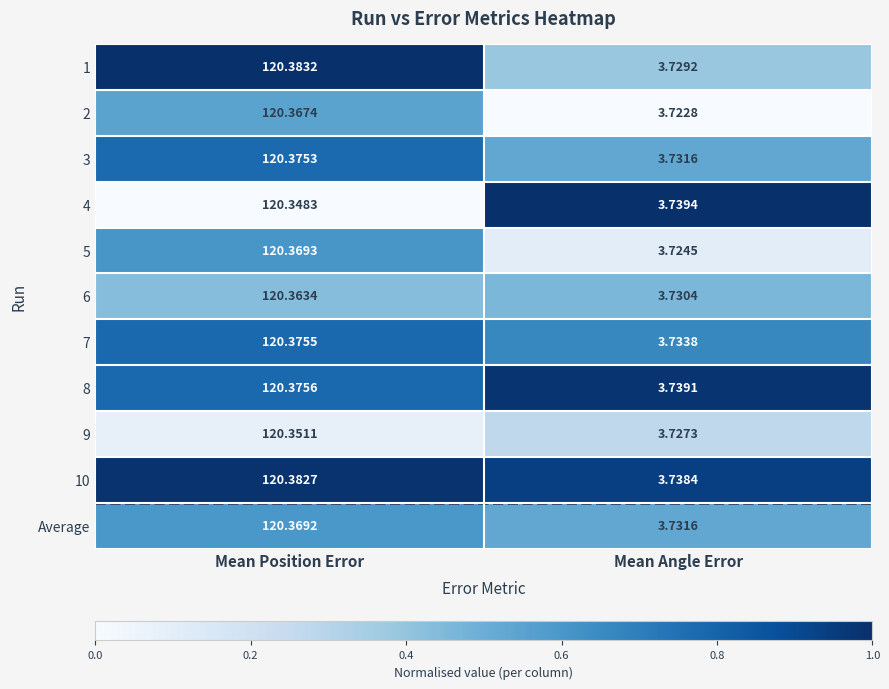

List the labels in order of 2 value, smallest first.

Mean Angle Error, Mean Position Error